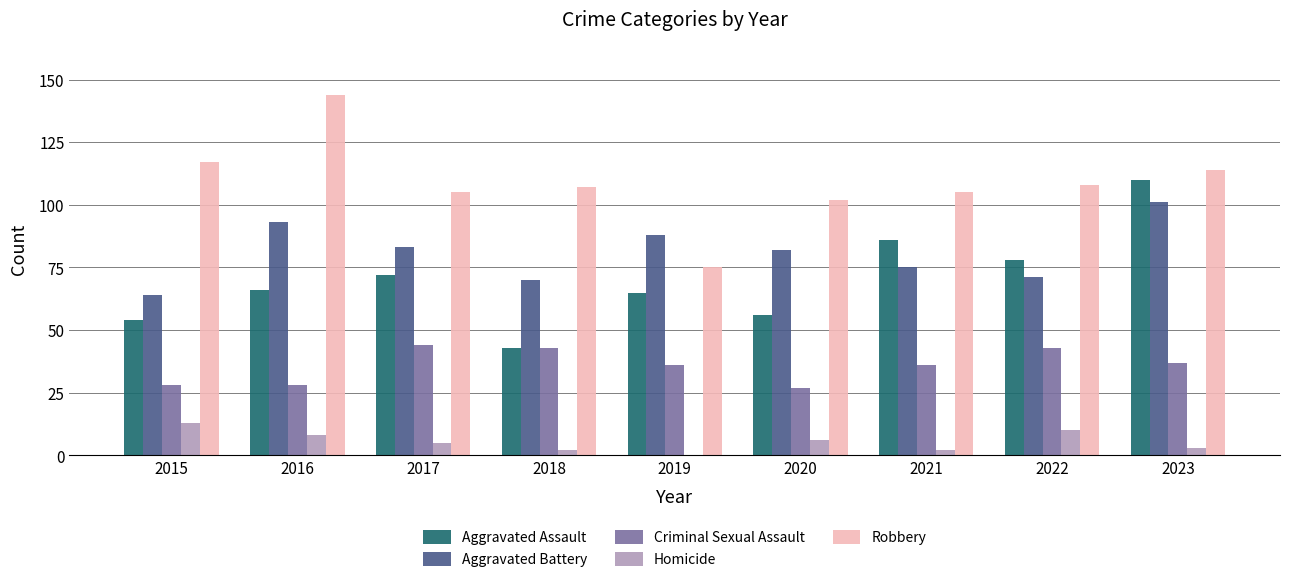

What is the maximum value shown in the chart?

144